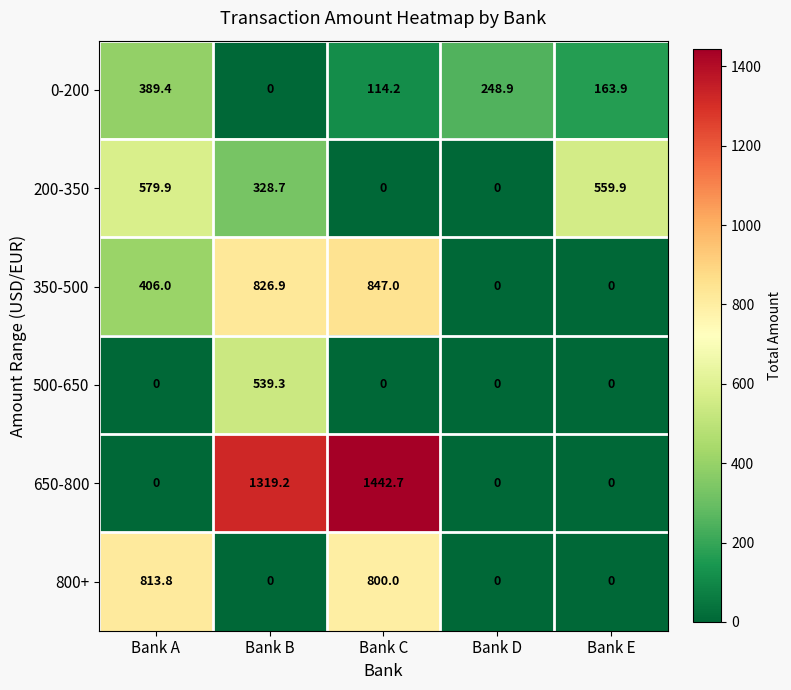

True or false: 0-200 has a value of 114.2 at Bank C.

True